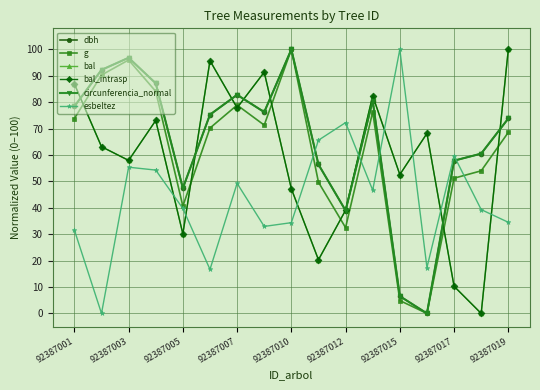

Does the chart have visible grid lines?

Yes